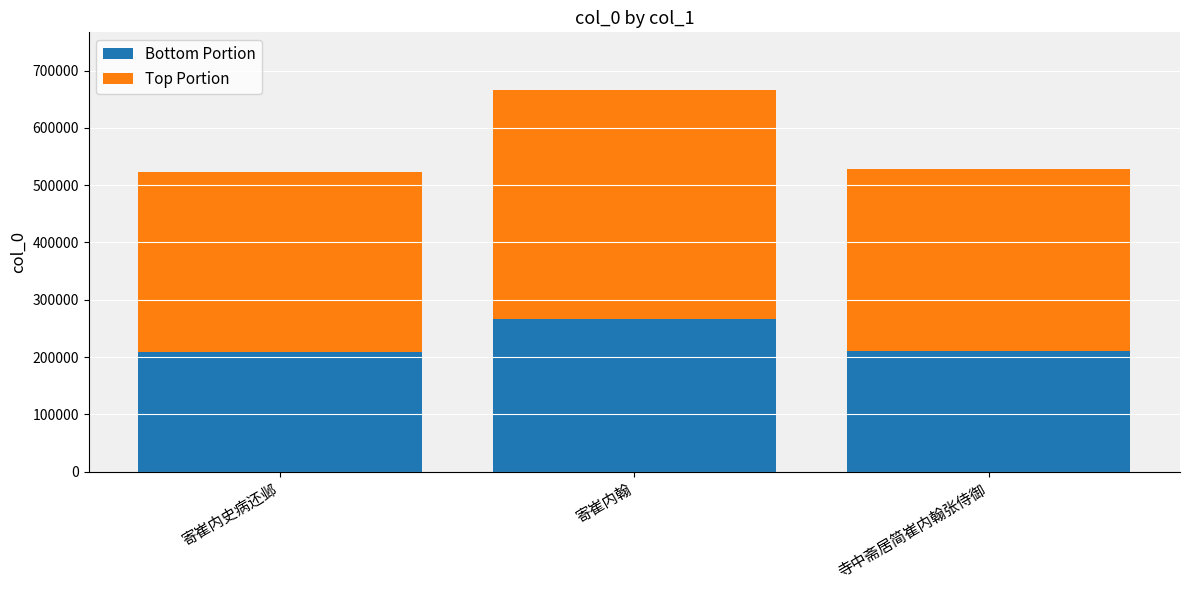

What is the sum of all Bottom Portion values?

687298.4